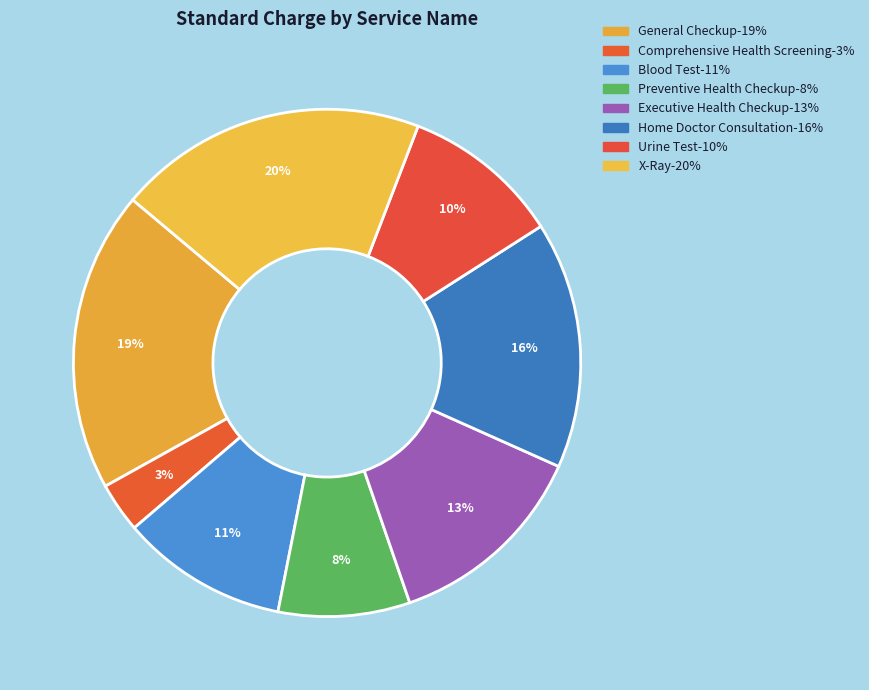

What is the smallest slice in the pie chart?

Comprehensive Health Screening